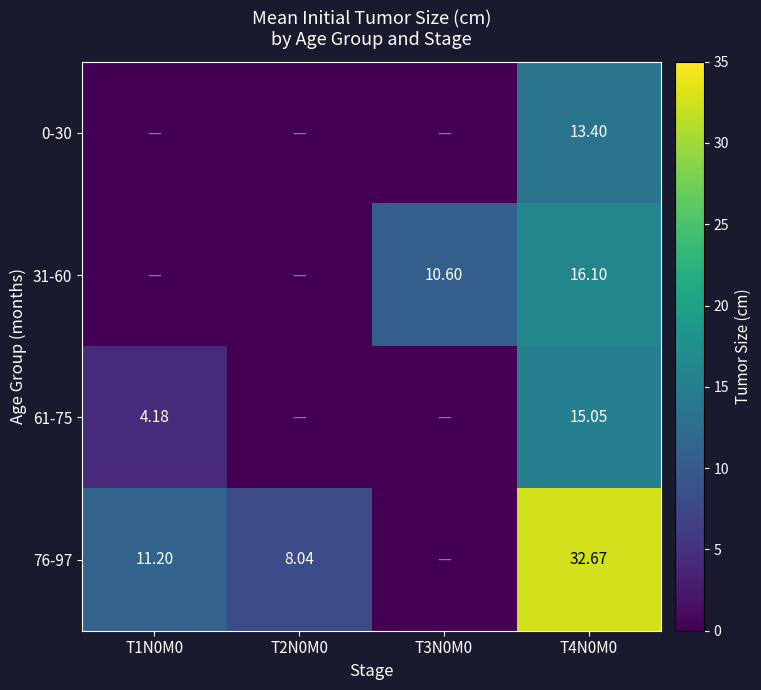

At which category is the sum across all series the highest?

T4N0M0